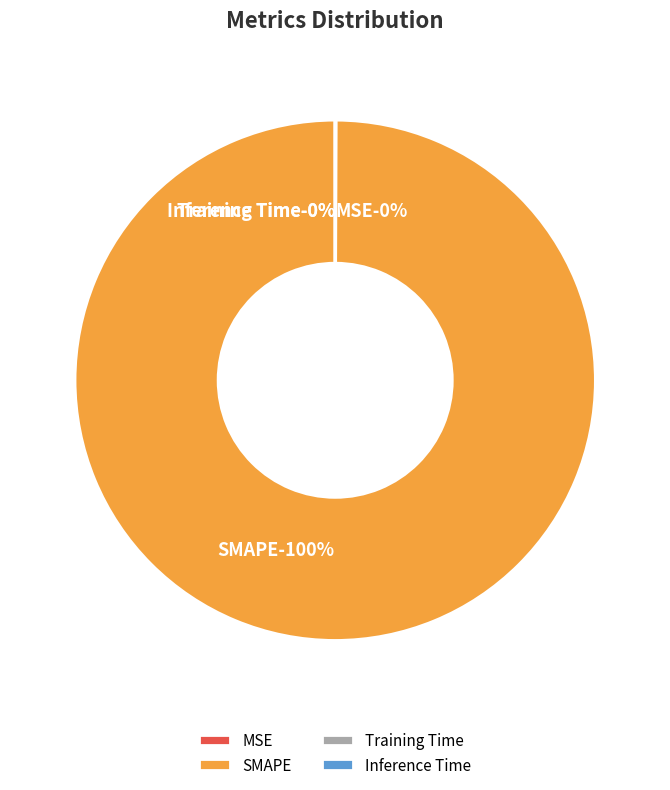

Which category accounts for the majority?

SMAPE